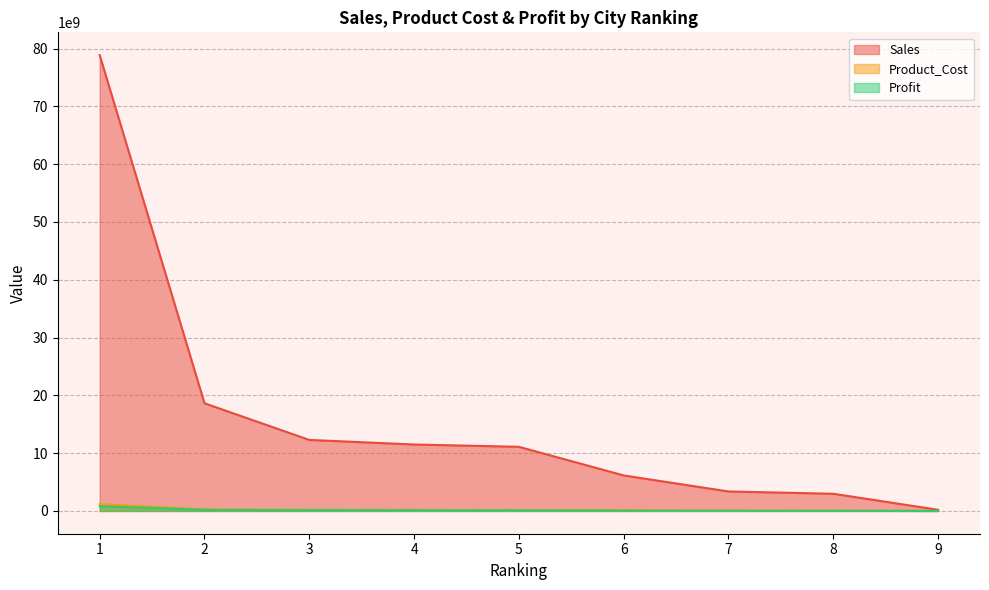

Reading left to right, transcribe all the data shown in this chart.

Sales: 1=78866998571.7	2=18626879059.6	3=12285813847.8	4=11493180696.4	5=11096864120.6	6=6142906923.9	7=3368690893.8	8=2972374318.0	9=198158287.9
Product_Cost: 1=1168758570.0	2=276038456.2	3=182067917.9	4=170321600.7	5=164448442.0	6=91033959.0	7=49921848.5	8=44048689.8	9=2936579.3
Profit: 1=808344035.0	2=190915425.4	3=125922940.1	4=117798879.5	5=113736849.2	6=62961470.1	7=34527257.8	8=30465227.5	9=2031015.2